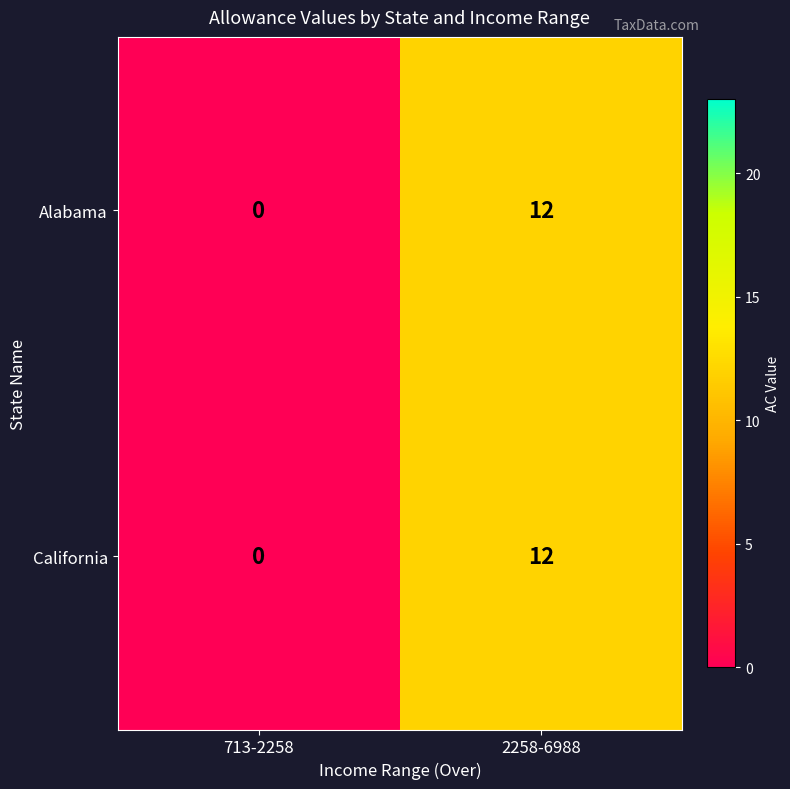

Is the value of Alabama at 2258-6988 greater than the value of California at 713-2258?

Yes